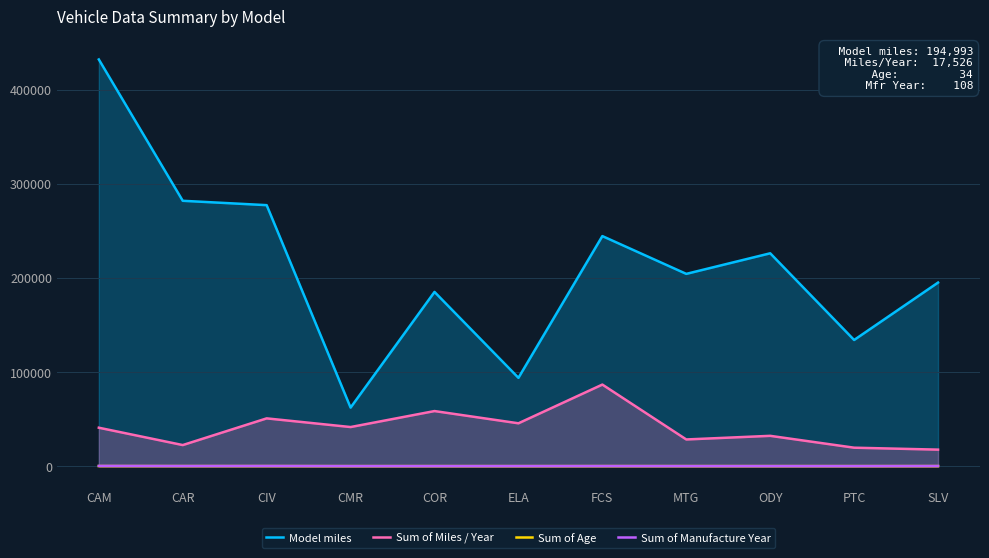

Where is the first local maximum for Model miles?

COR